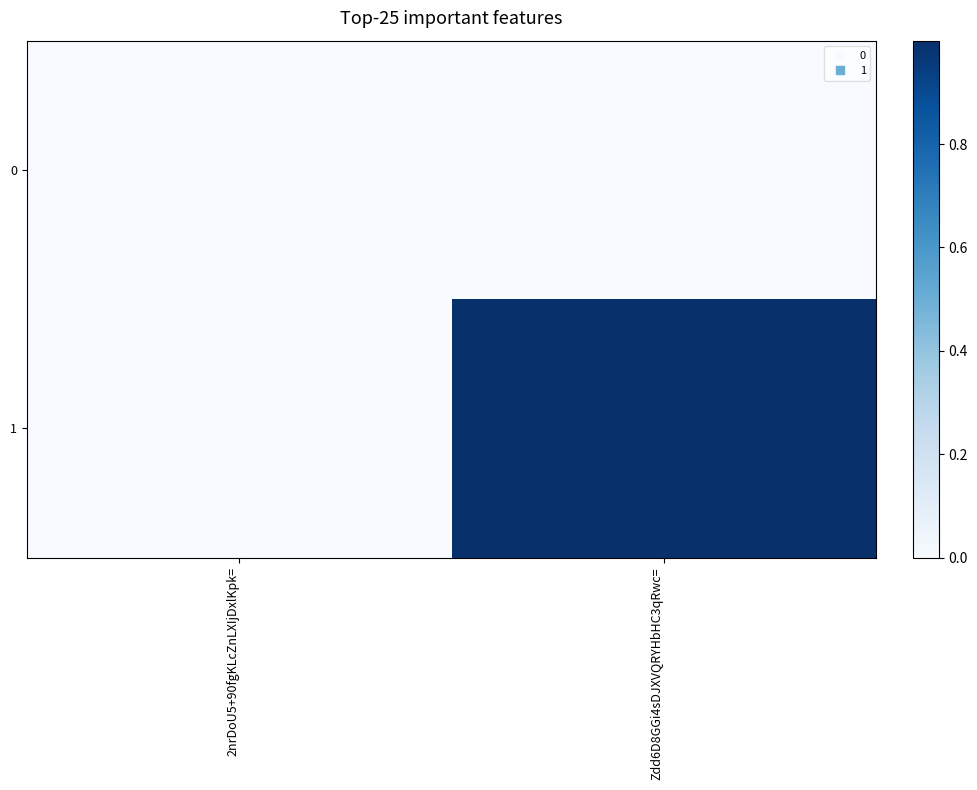

At which category is the sum across all series the highest?

Zdd6D8GGi4sDJXVQRYHbHC3qRwc=